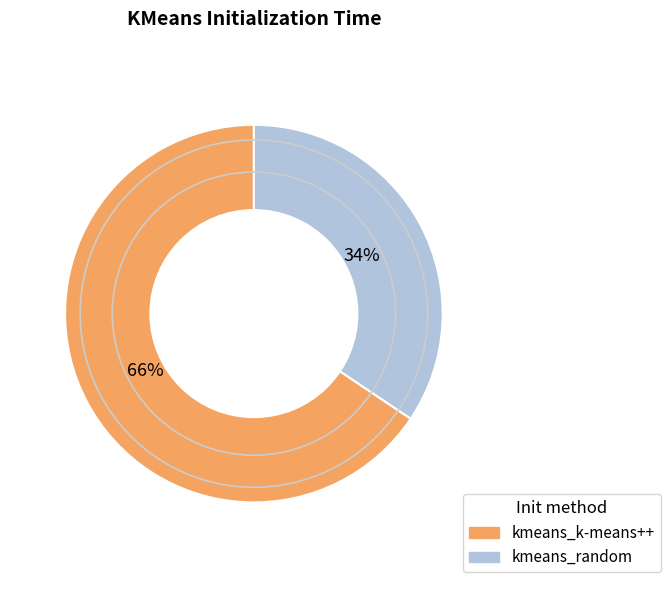

Between kmeans_k-means++ and kmeans_random, which is larger?

kmeans_k-means++